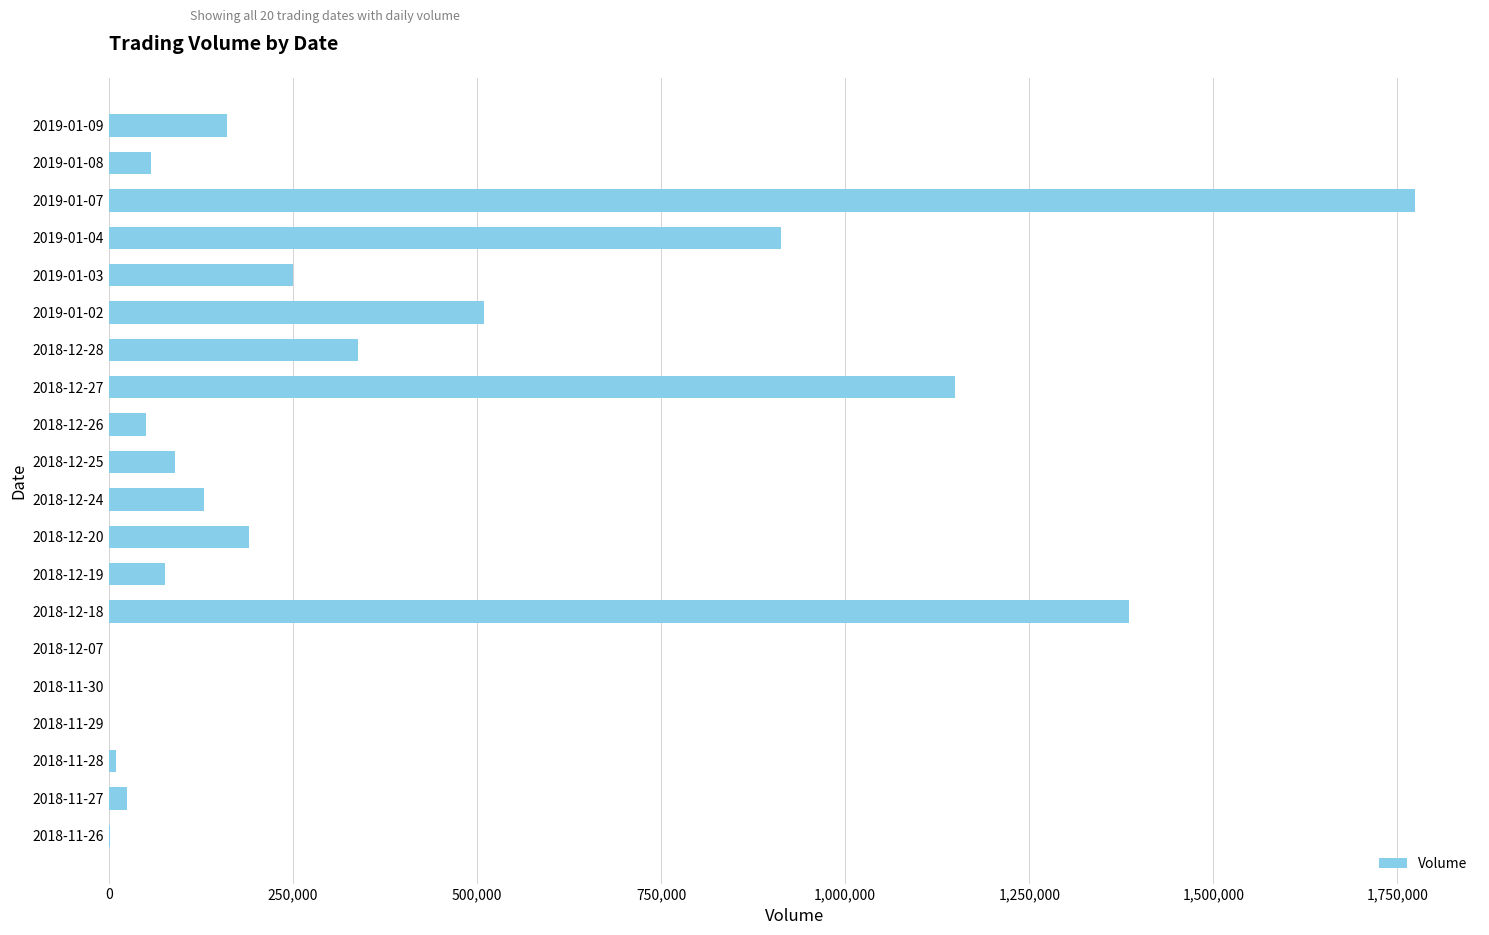

Are the bars horizontal?

Yes